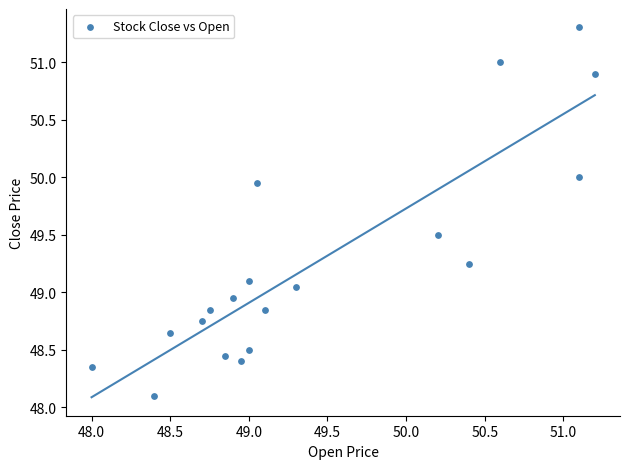

What is the range of X values (max minus min)?

3.2